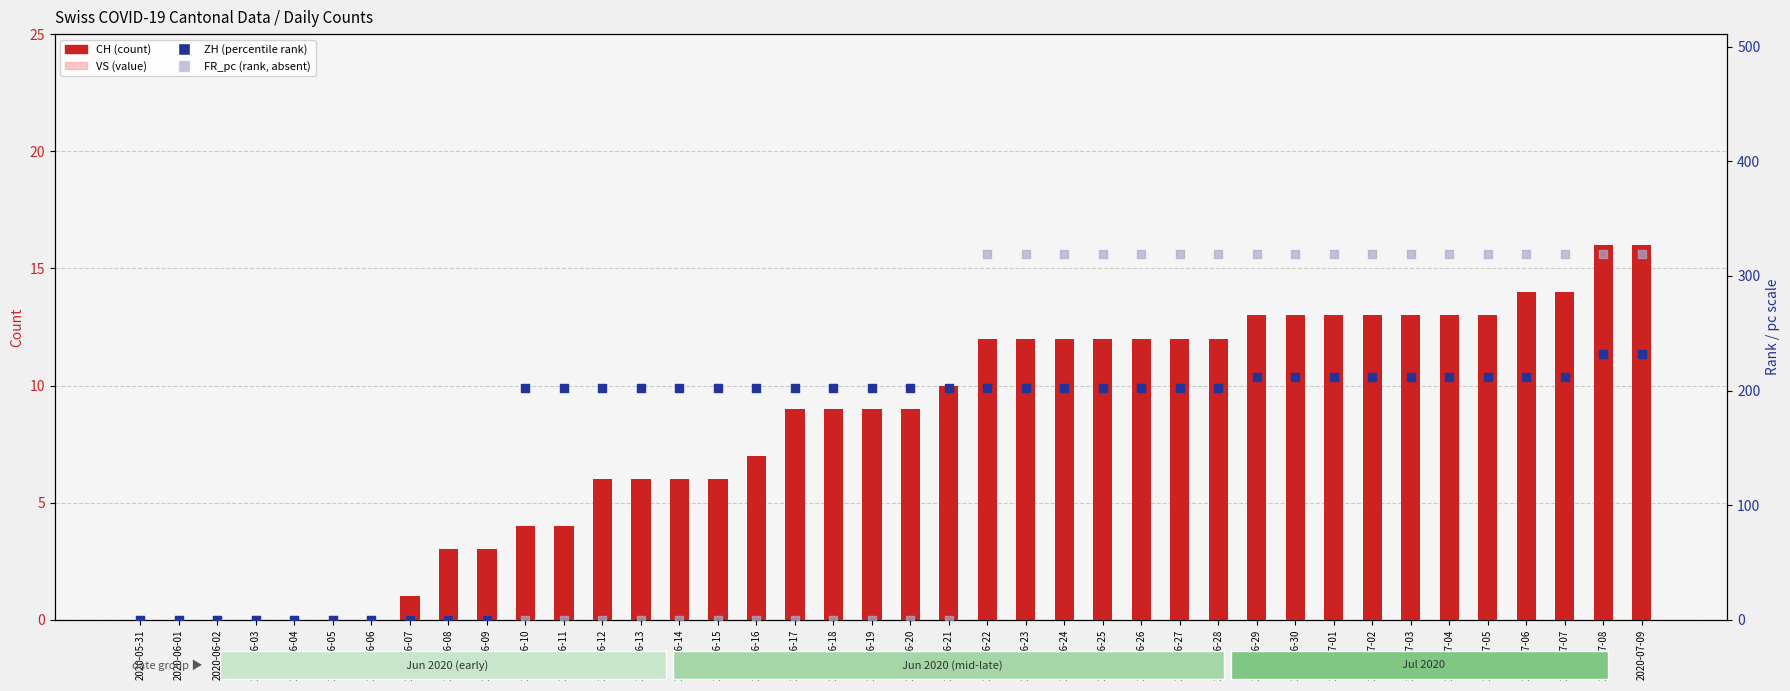

At how many categories does at least one series exceed 278?

18